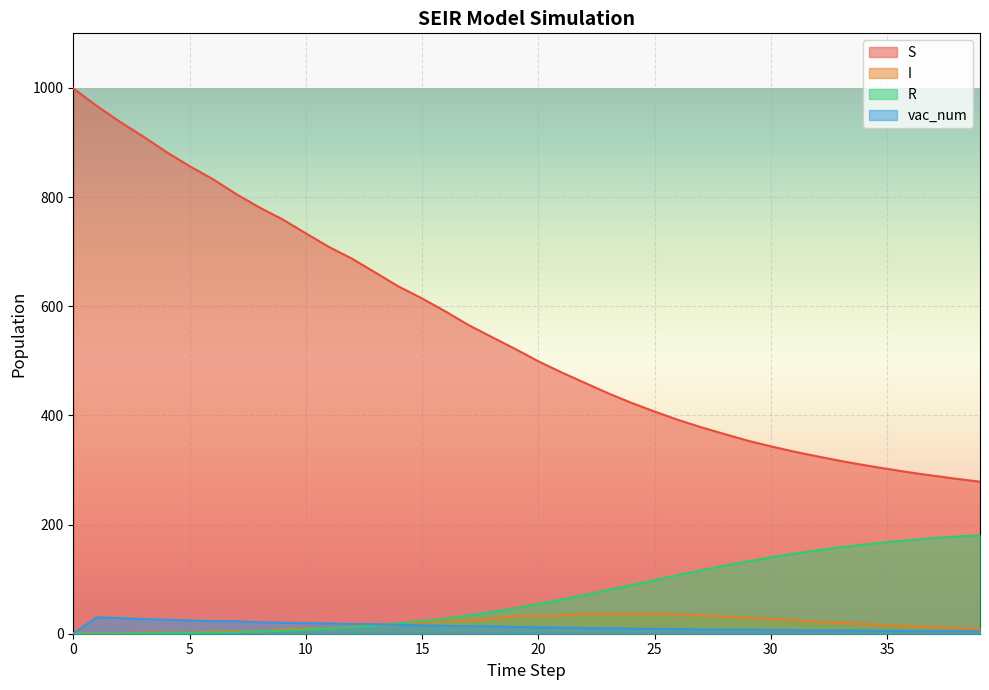

At 34, list the series in order from largest to smallest.

S, R, I, vac_num